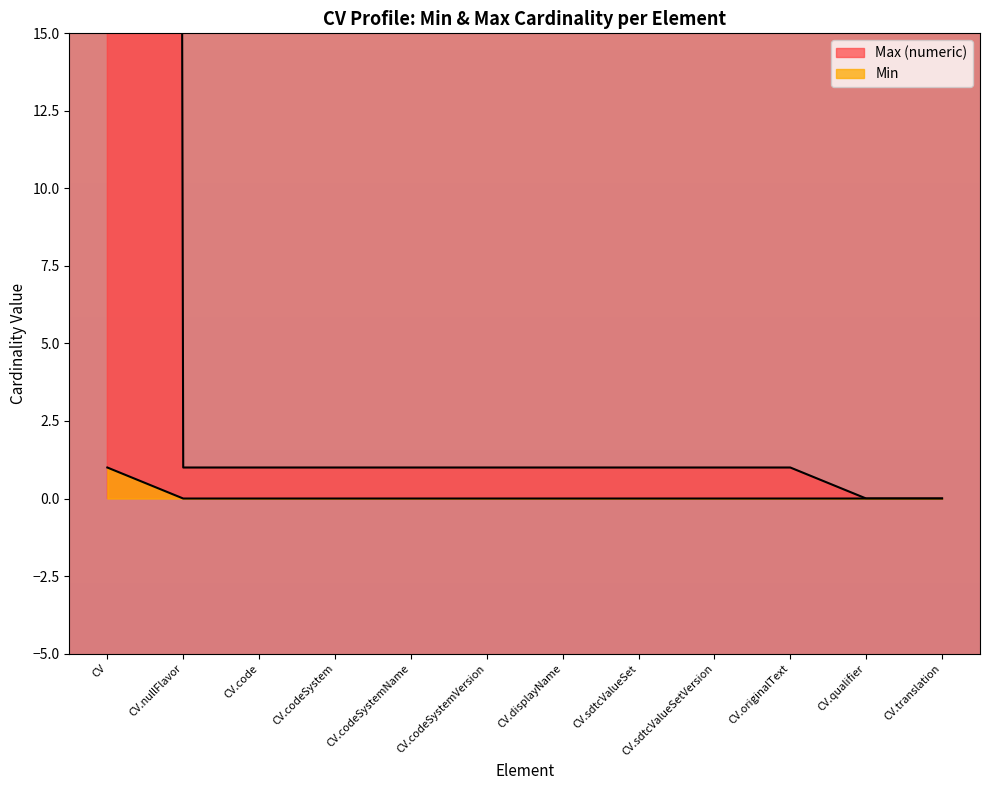

True or false: Min and Max (numeric) intersect in this chart.

False